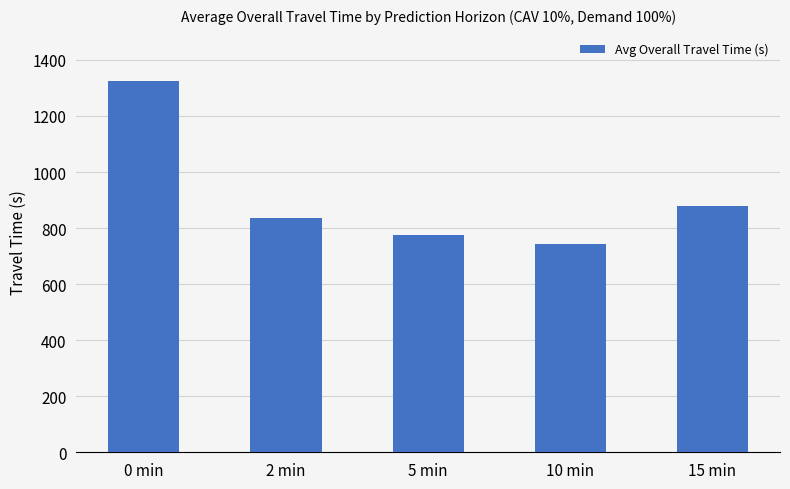

At which label does the data first exceed 834?

0 min